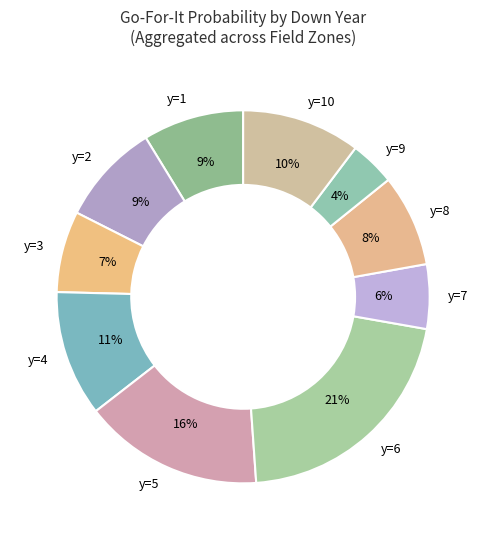

Is there a majority slice in this chart?

No